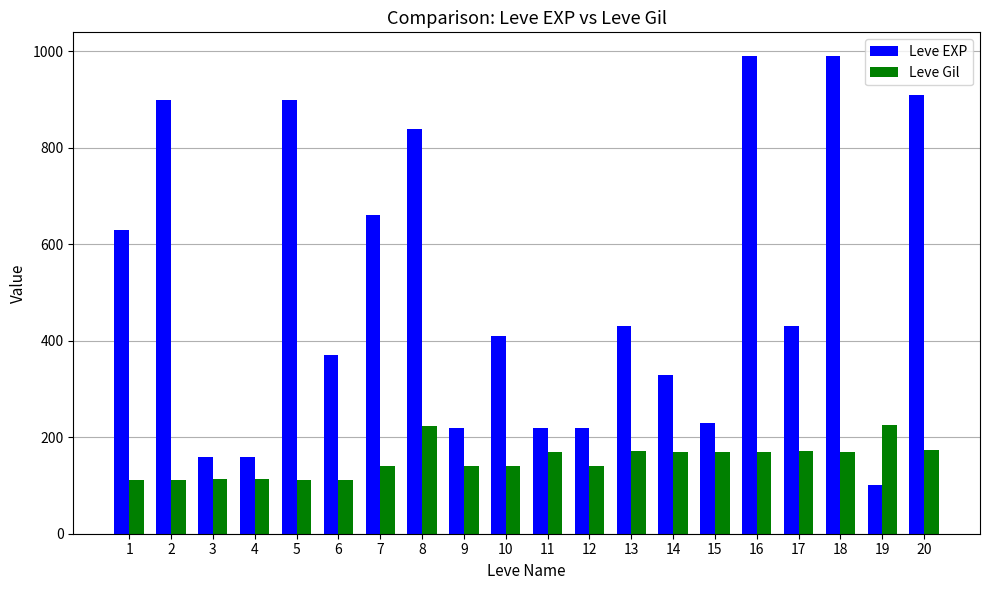

How many values in the Leve EXP series are below 430?

10